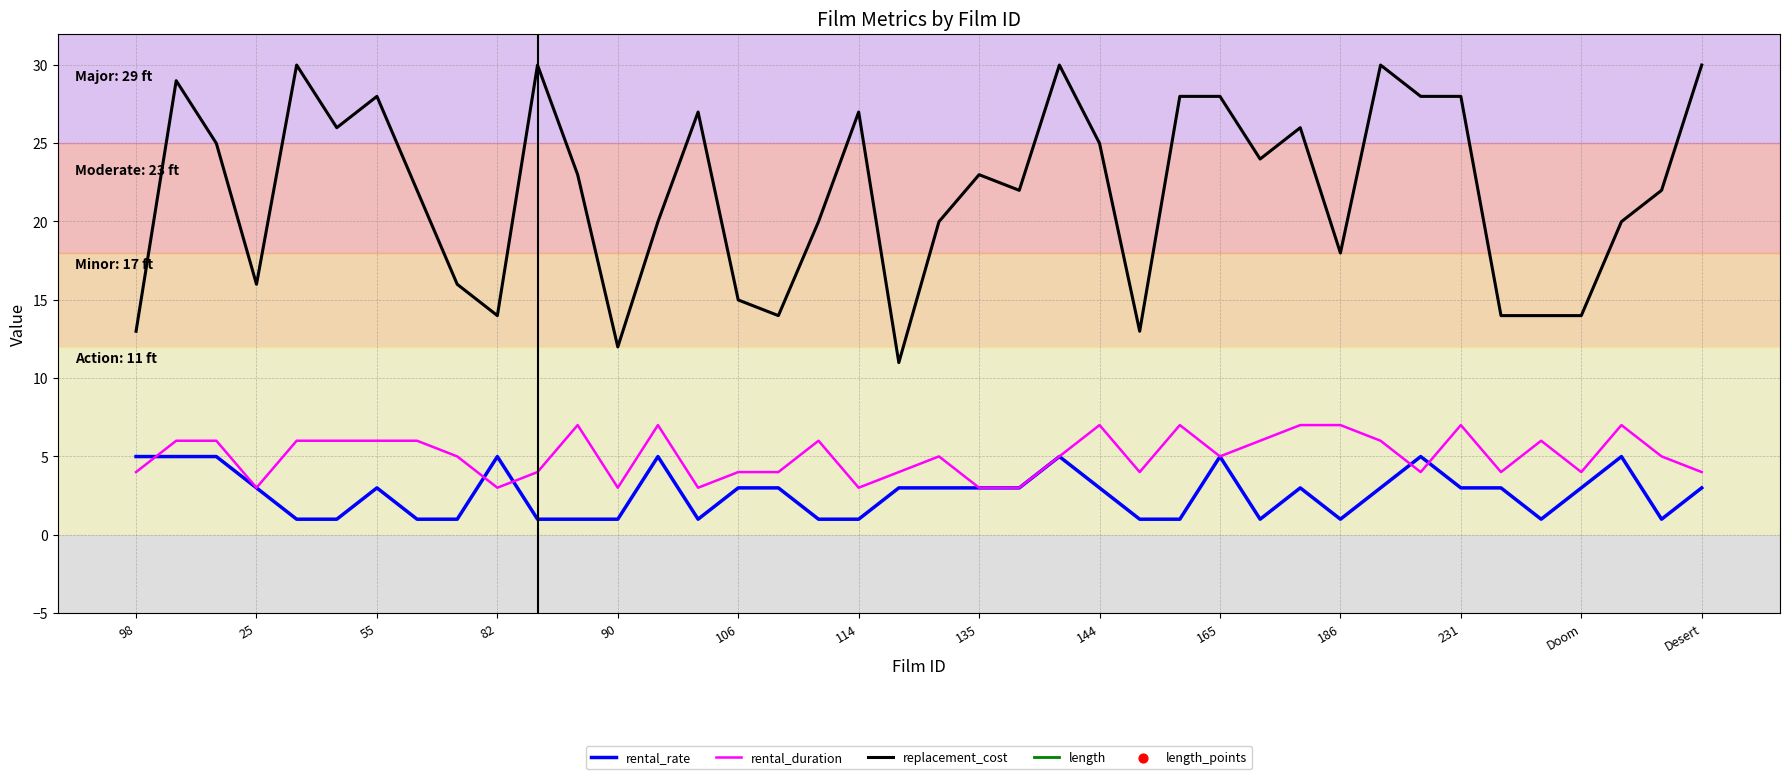

Which series contains the lowest Y value?

rental_rate